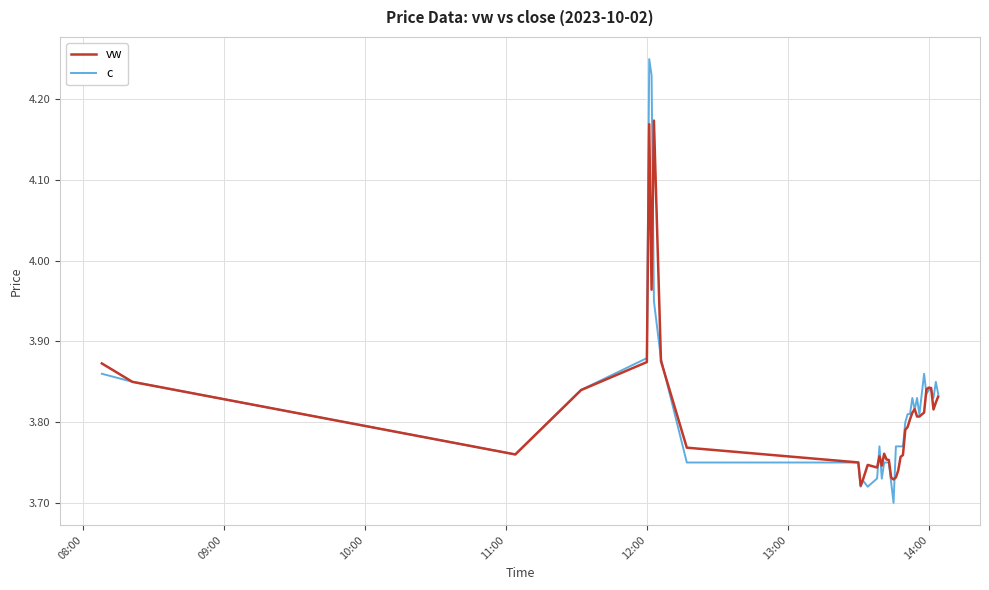

Rank the series by their average value, from lowest to highest.

vw, c